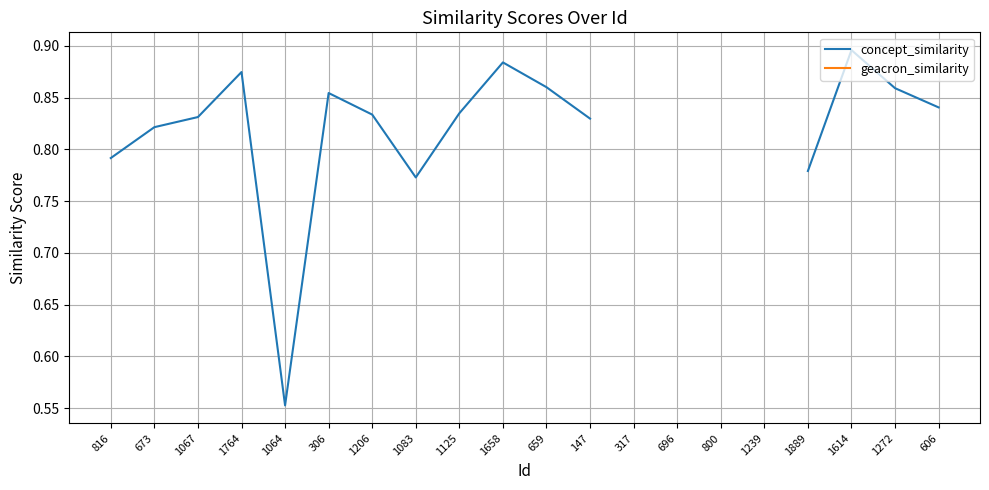

Where is concept_similarity nearest to the value 0?

1064